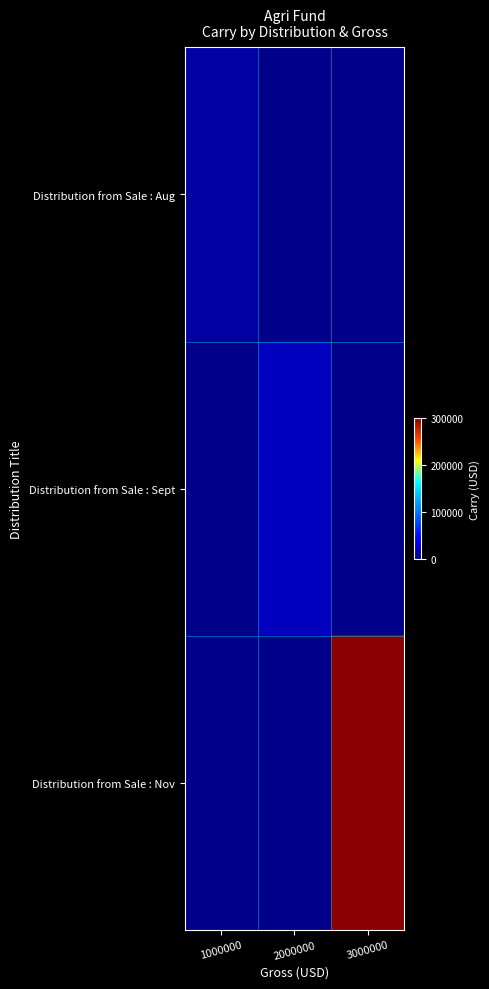

List the series in order of their peak value, lowest first.

Distribution from Sale : Aug, Distribution from Sale : Sept, Distribution from Sale : Nov